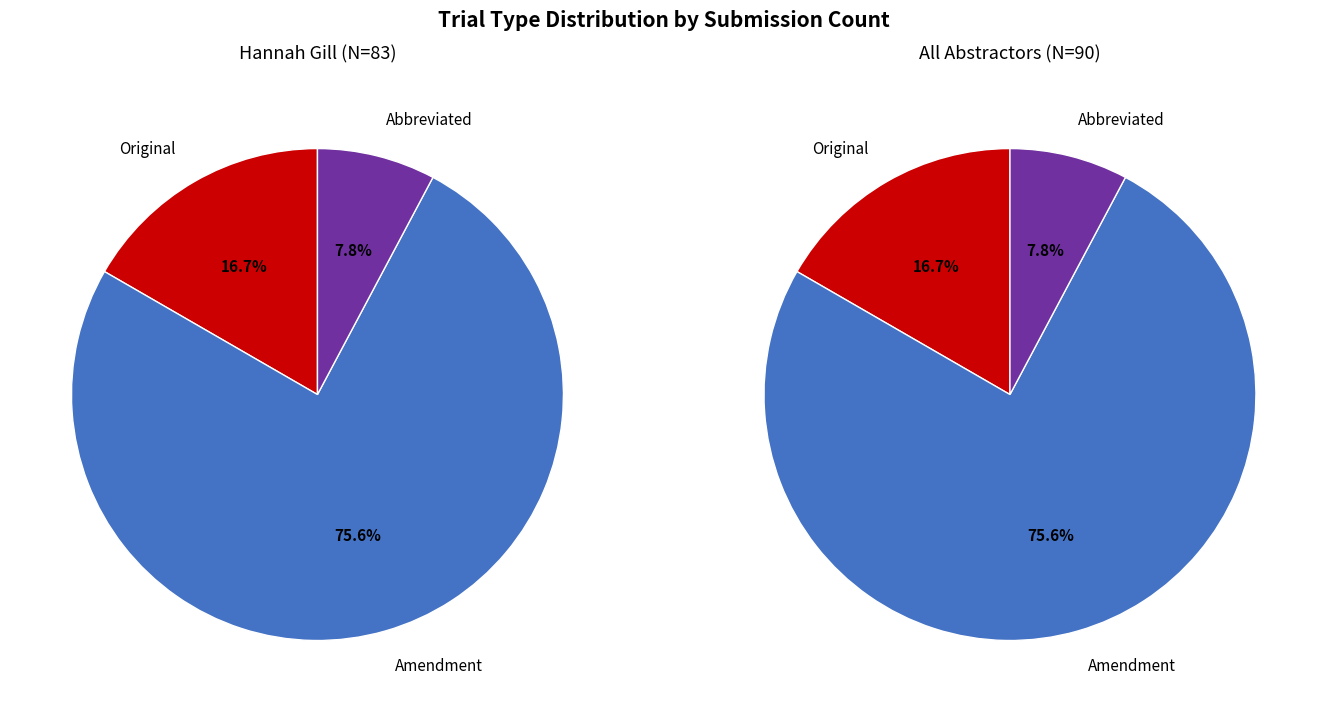

Rank the categories by value from highest to lowest.

Amendment, Original, Abbreviated